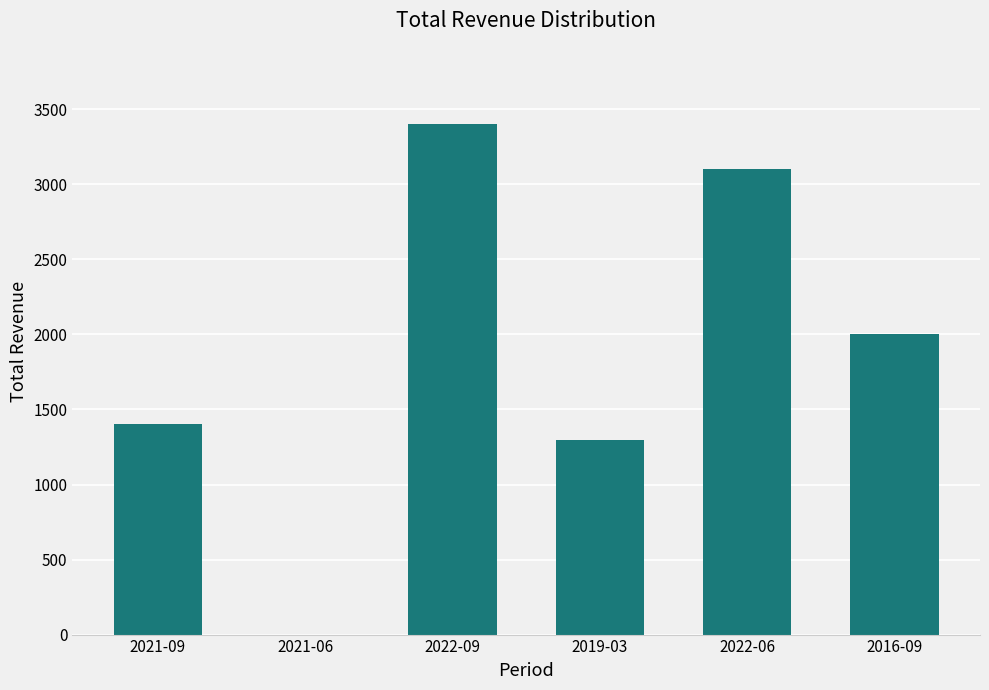

What is the difference between the values at 2019-03 and 2022-06?

1800